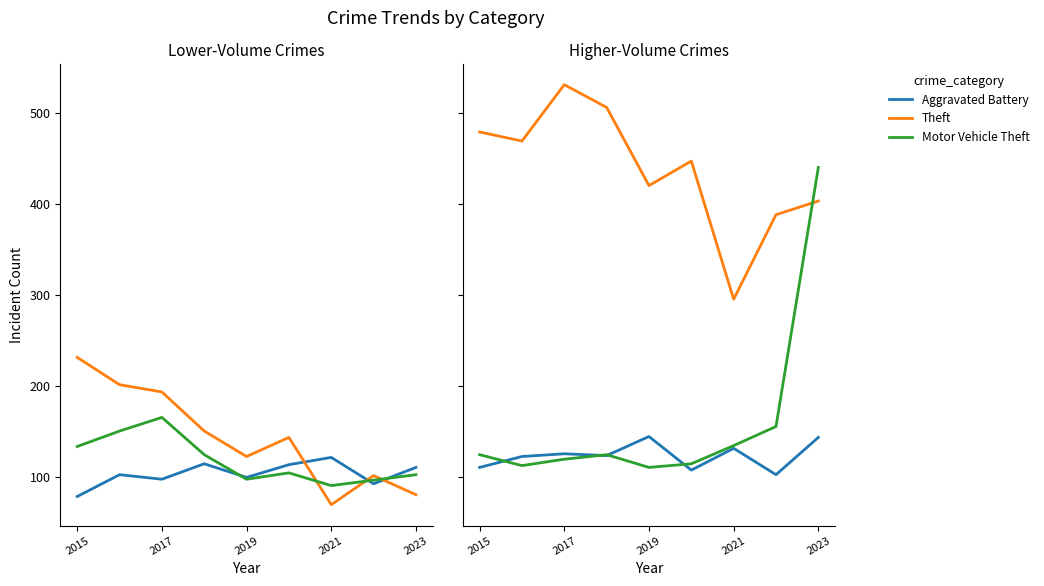

Reading left to right, extract all data points from this chart.

Aggravated Assault: 78	102	97	114	99	113	121	92	110
Burglary: 231	201	193	150	122	143	69	101	80
Robbery: 133	150	165	124	97	104	90	96	102
Aggravated Battery: 110	122	125	123	144	107	131	102	143
Theft: 479	469	531	506	420	447	295	388	403
Motor Vehicle Theft: 124	112	119	124	110	114	134	155	440